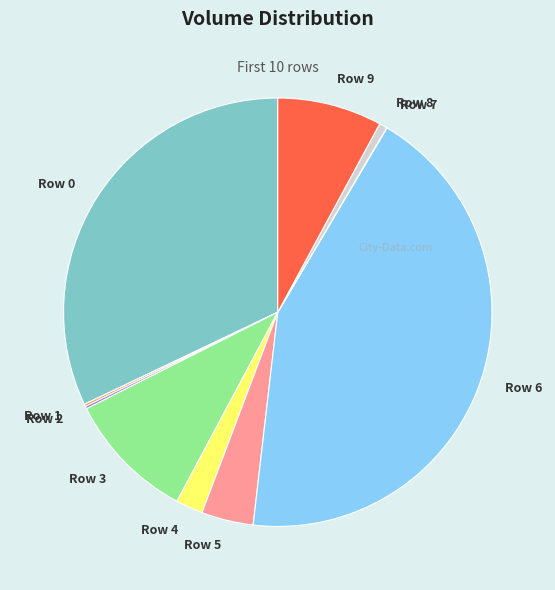

Does Row 8 represent more than half of the total?

No